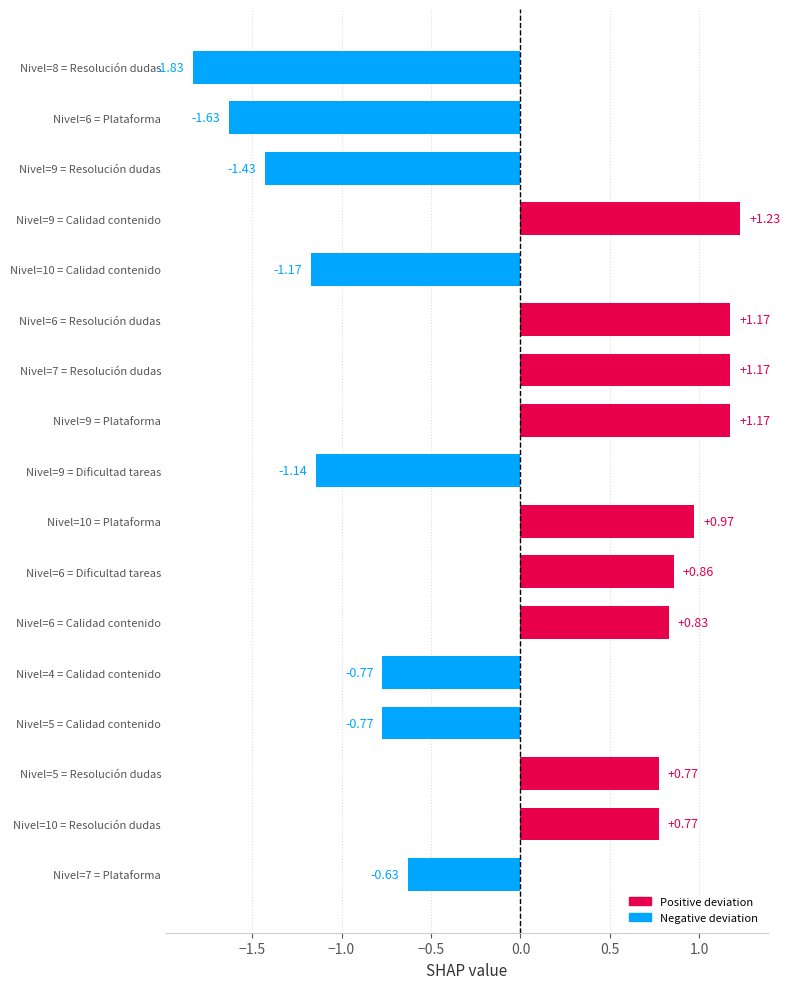

What is the sum of the values at Nivel=6 = Dificultad tareas and Nivel=10 = Plataforma?

1.8